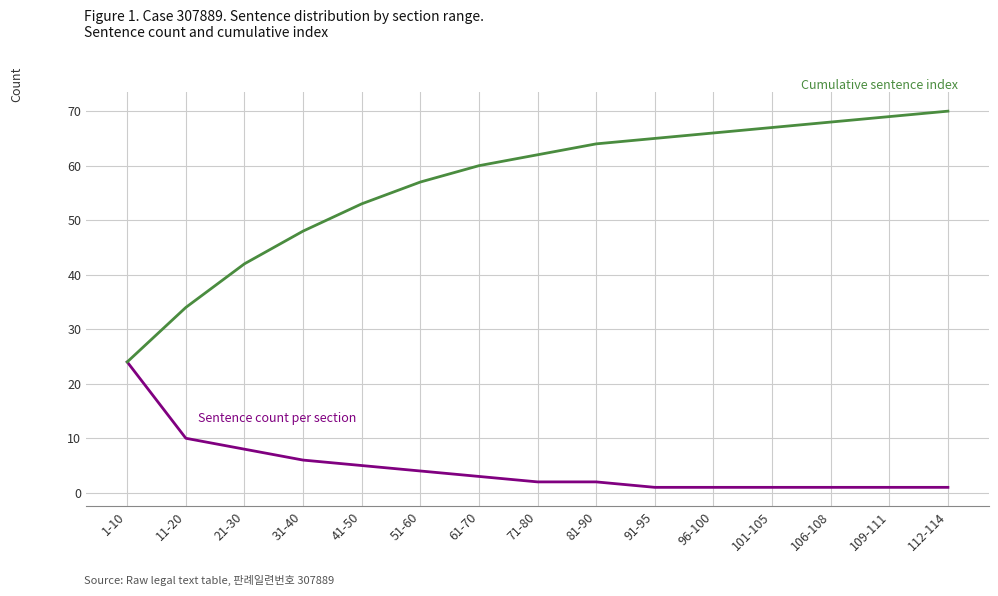

What is the total value across all series at 11-20?

44